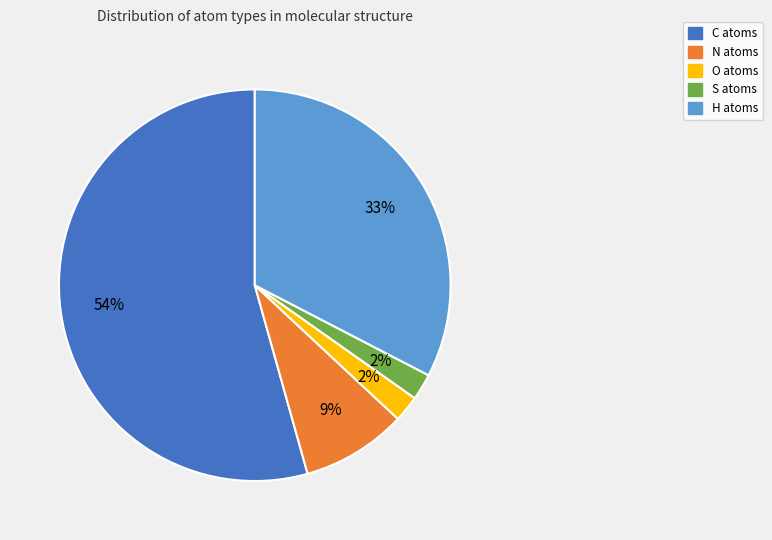

To the nearest percent, what percentage of the pie is H?

33%